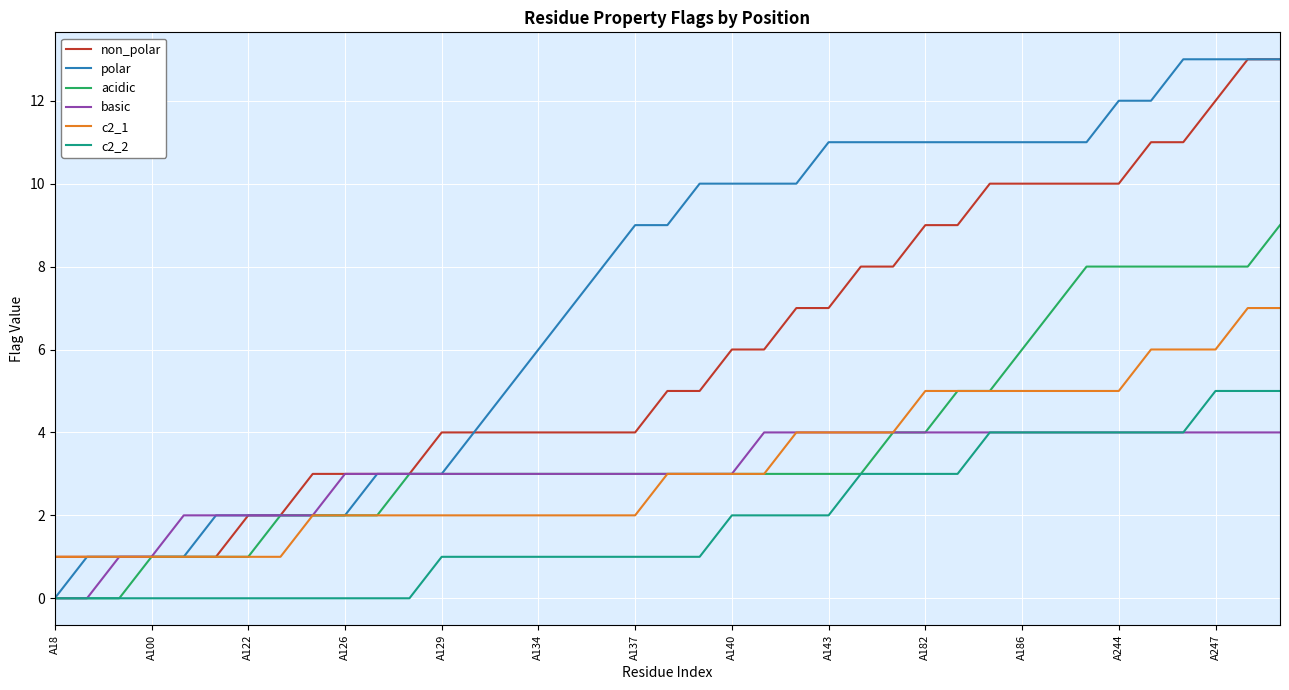

What is the greatest value displayed?

13